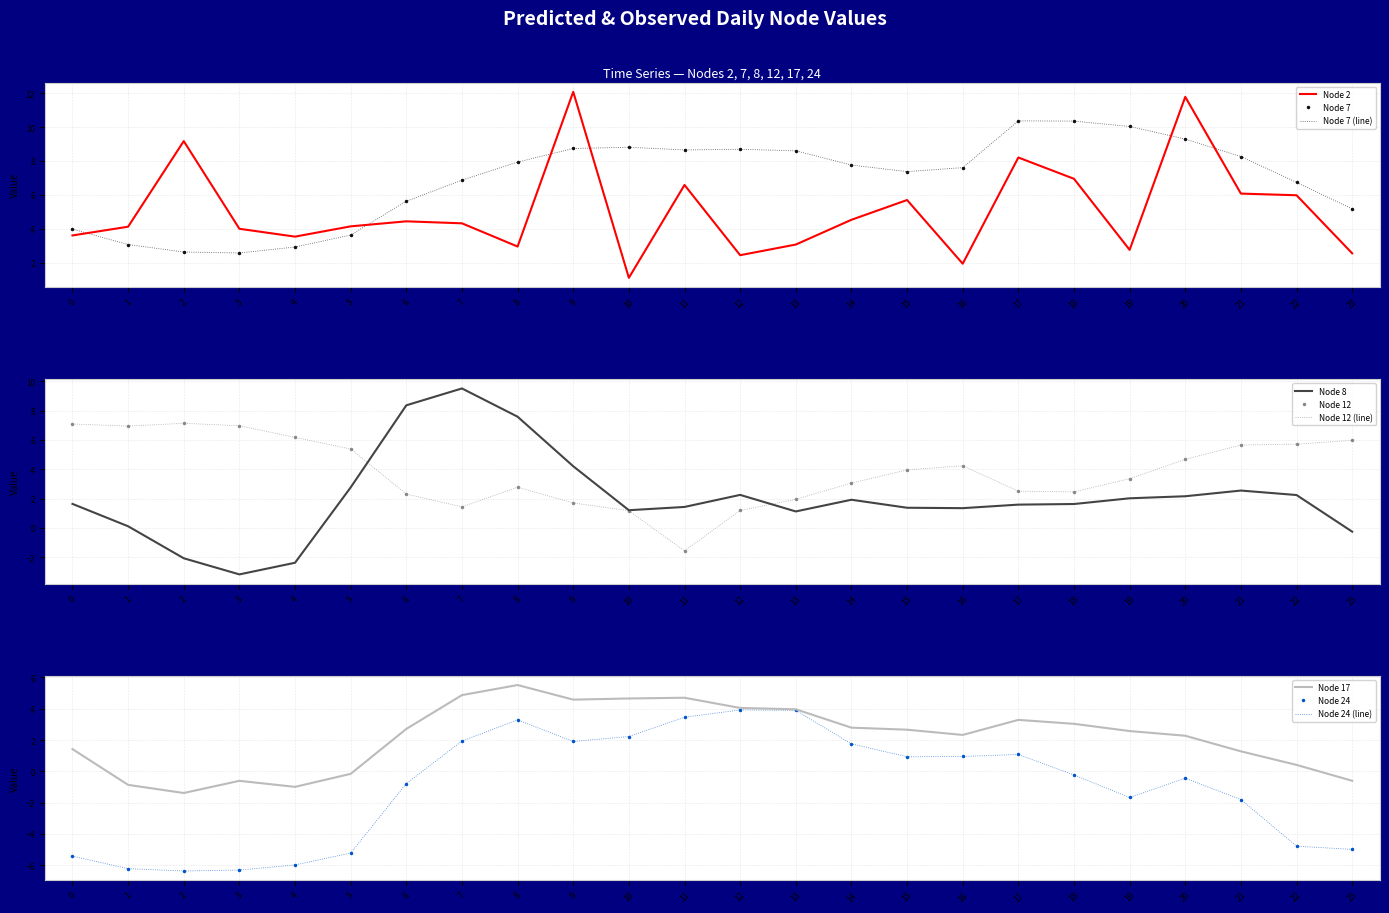

Which series has the widest spread of values?

Node 8